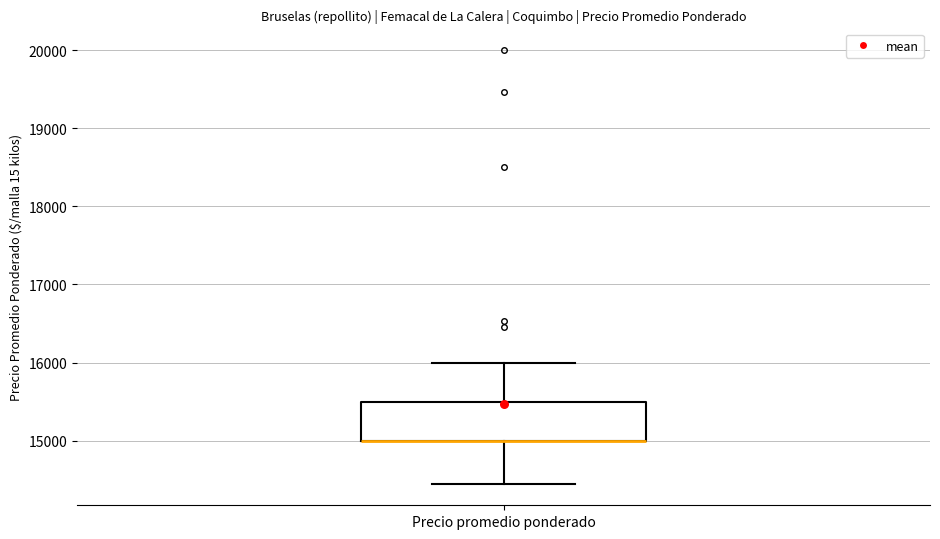

Where is the upper edge of the box for Precio promedio ponderado on the y-axis? The values are not printed on the chart, so give them approximately, as read against the axis.

15500